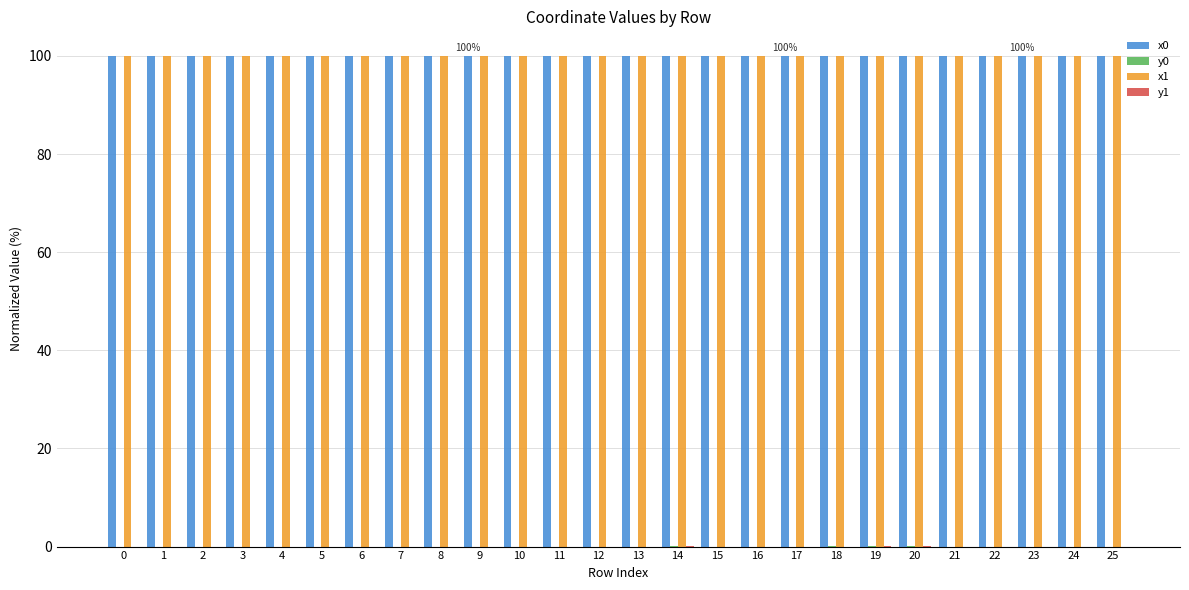

The value of x0 at 10 is 100.0. True or false?

True